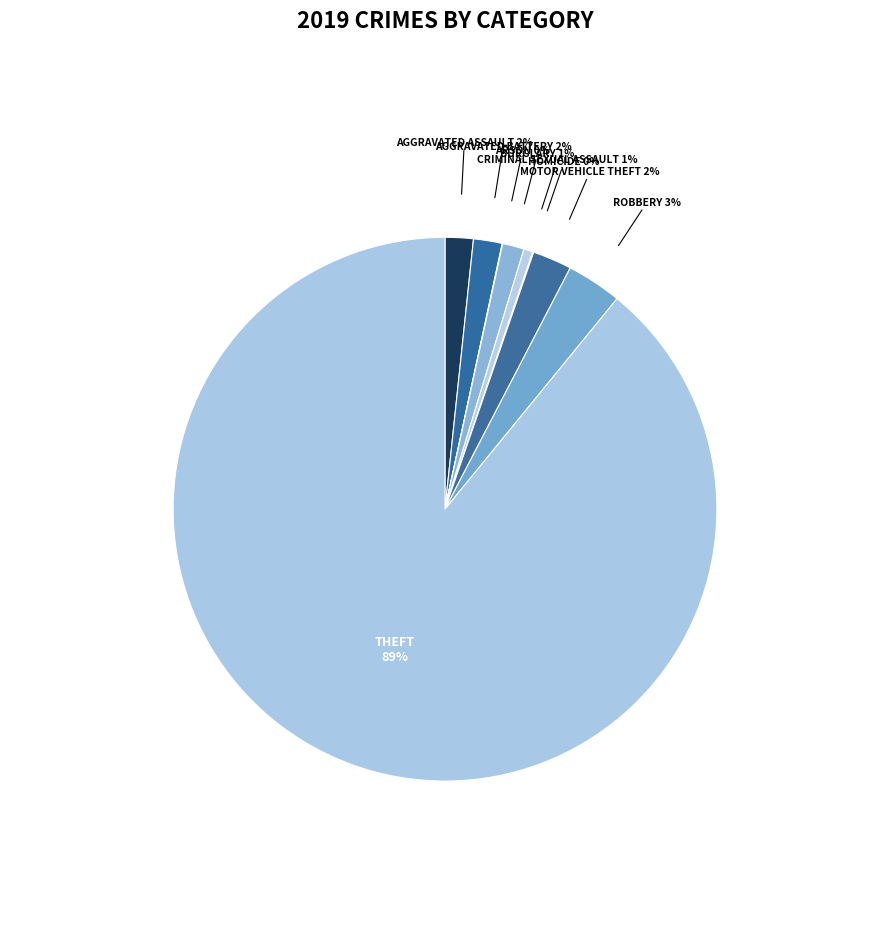

Is there a majority slice in this chart?

Yes